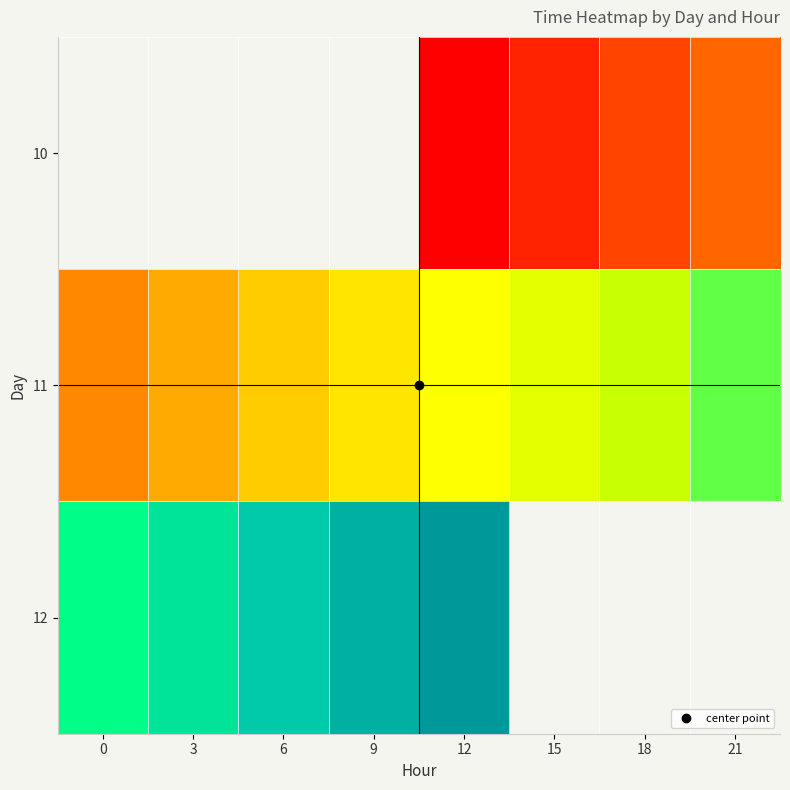

Is it true that 11 equals 23051.8 at 18?

True